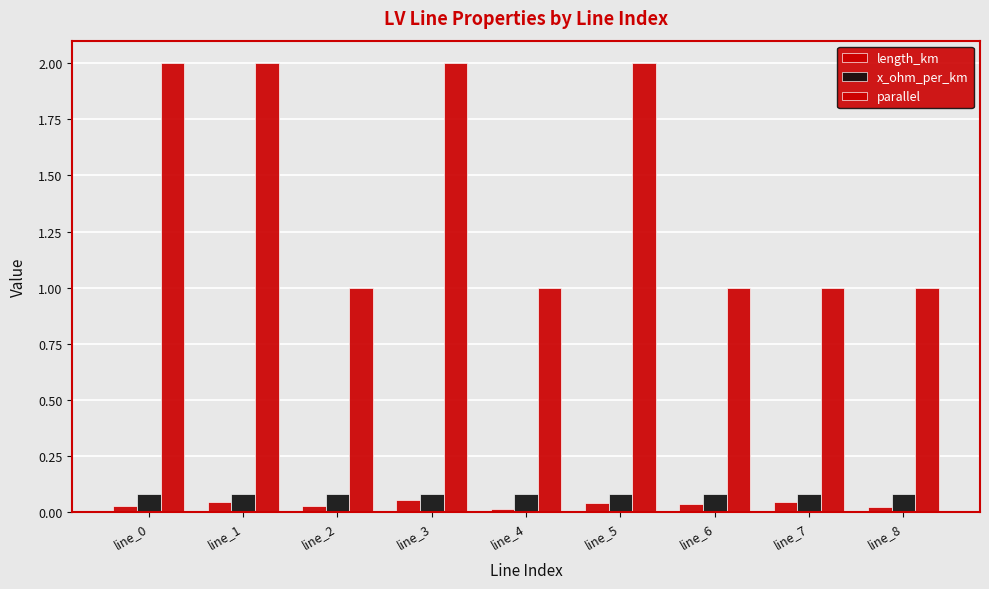

At line_7, list the series in order from largest to smallest.

parallel, x_ohm_per_km, length_km